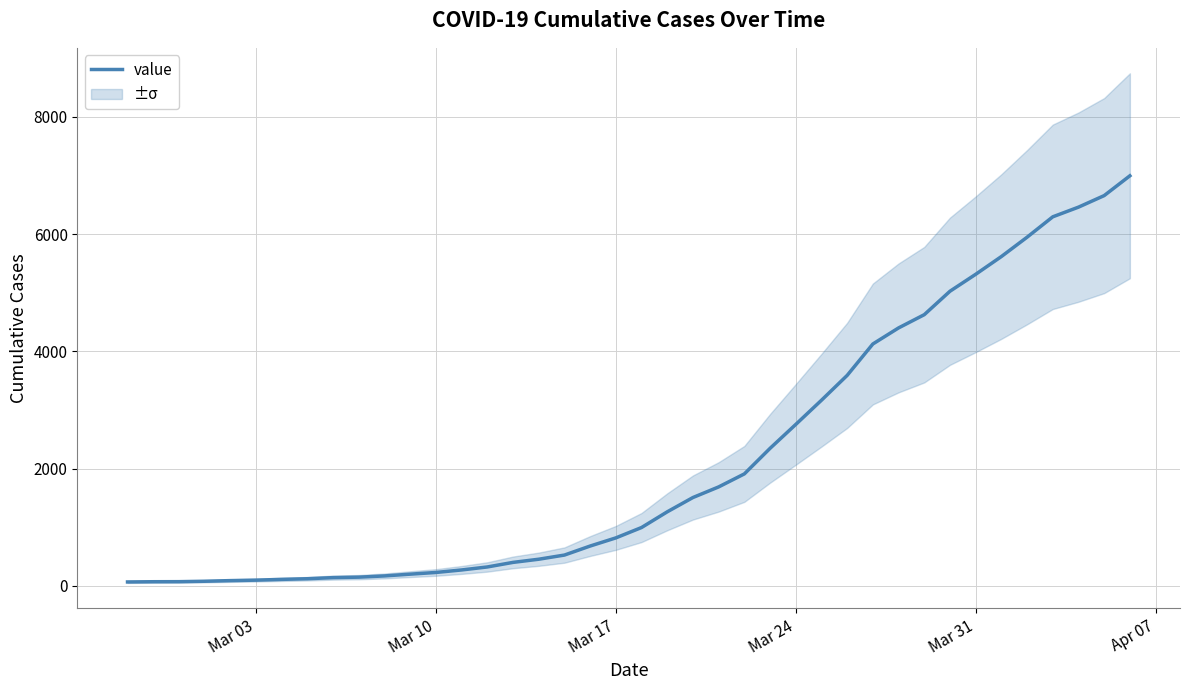

How many data points does each series have?

40